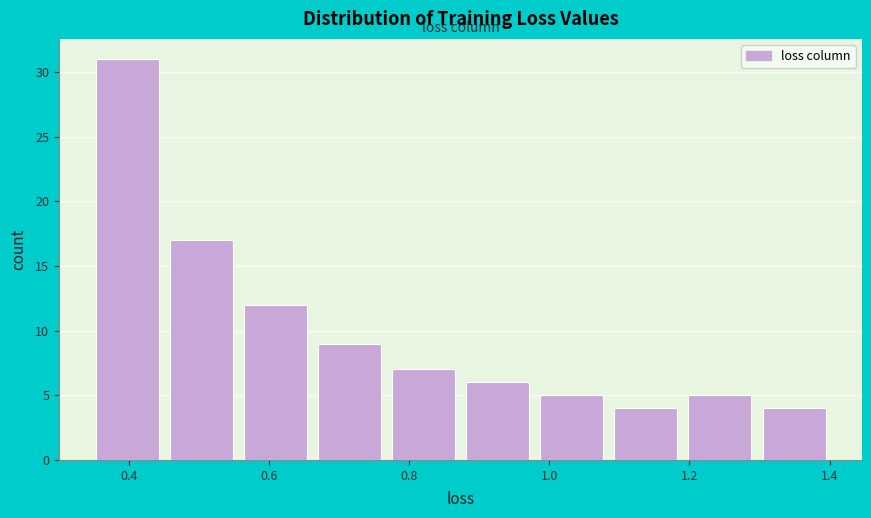

What is the height of the bar covering 0.46 to 0.56 on the x-axis? Neither the bar edges nor the heights are printed on the chart, so give them approximately, as read against the axes.

17